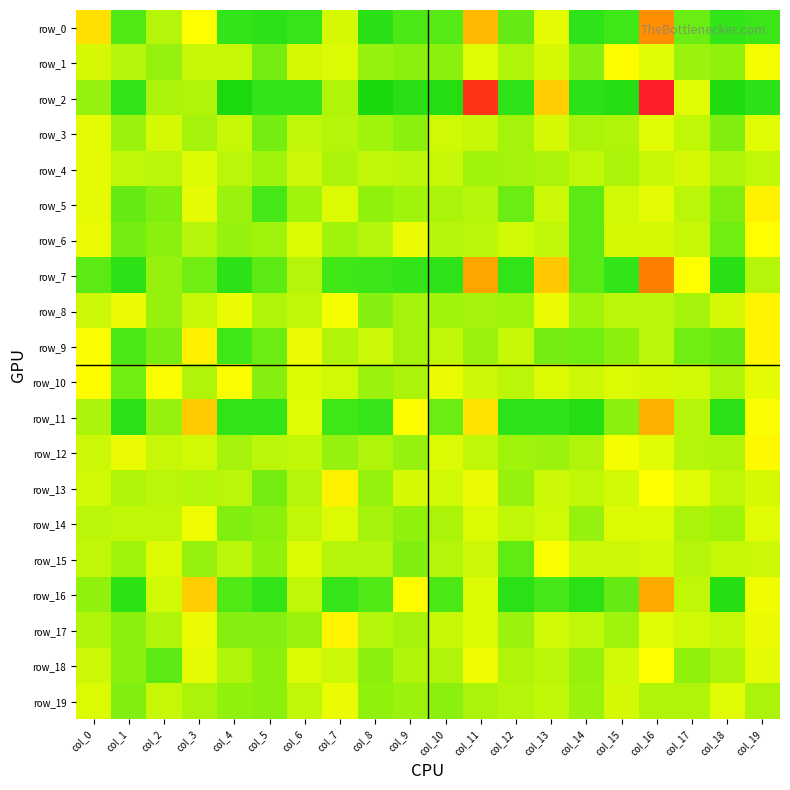

What is the difference between the highest and lowest values at col_16?

0.5